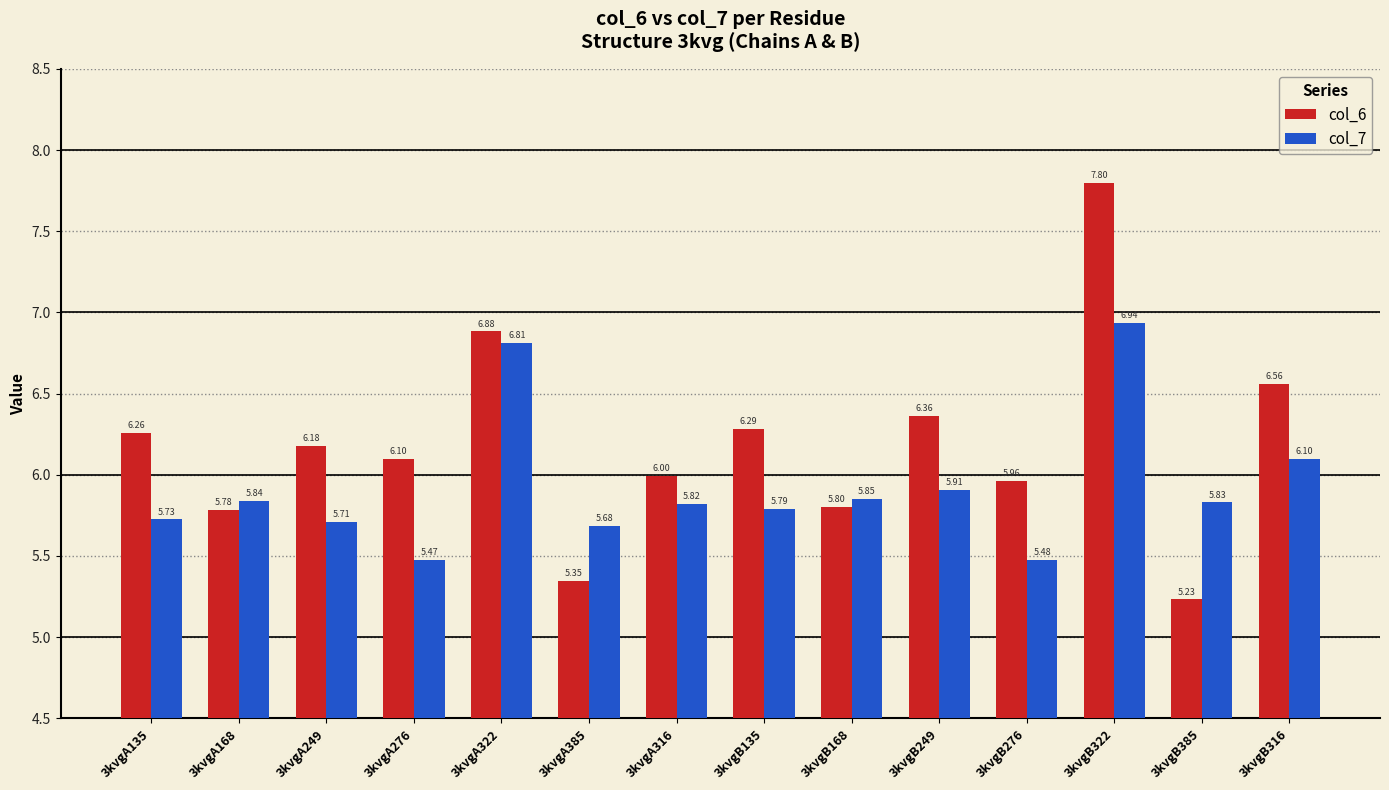

The col_7 series shows 5.8 at 3kvgA168. True or false?

True